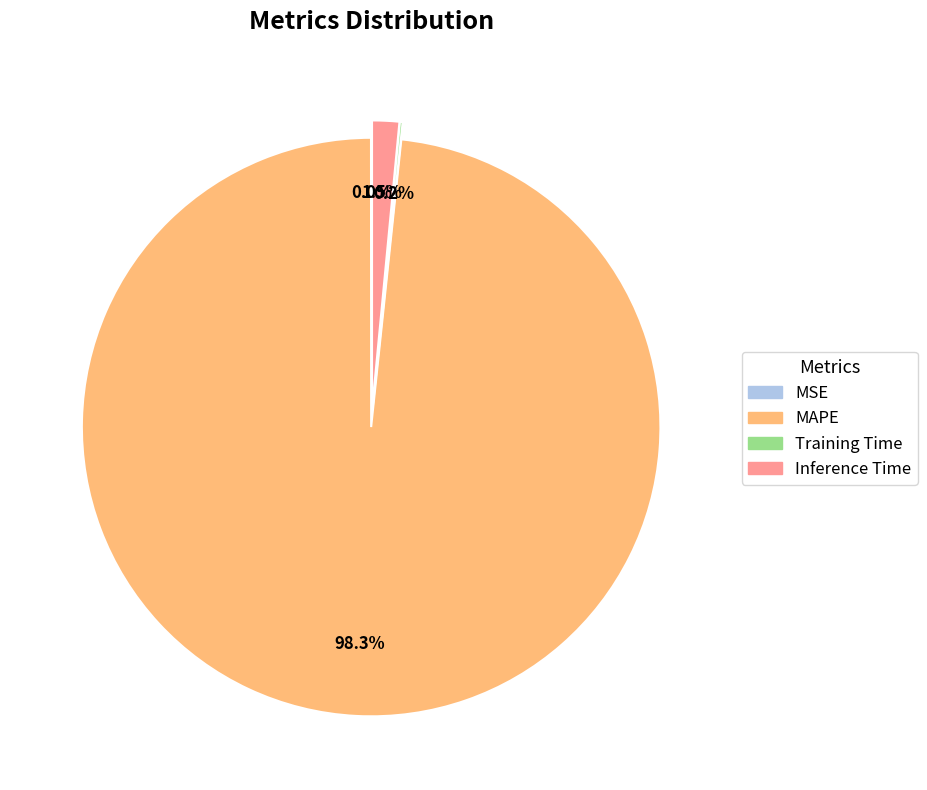

What is the majority slice?

MAPE